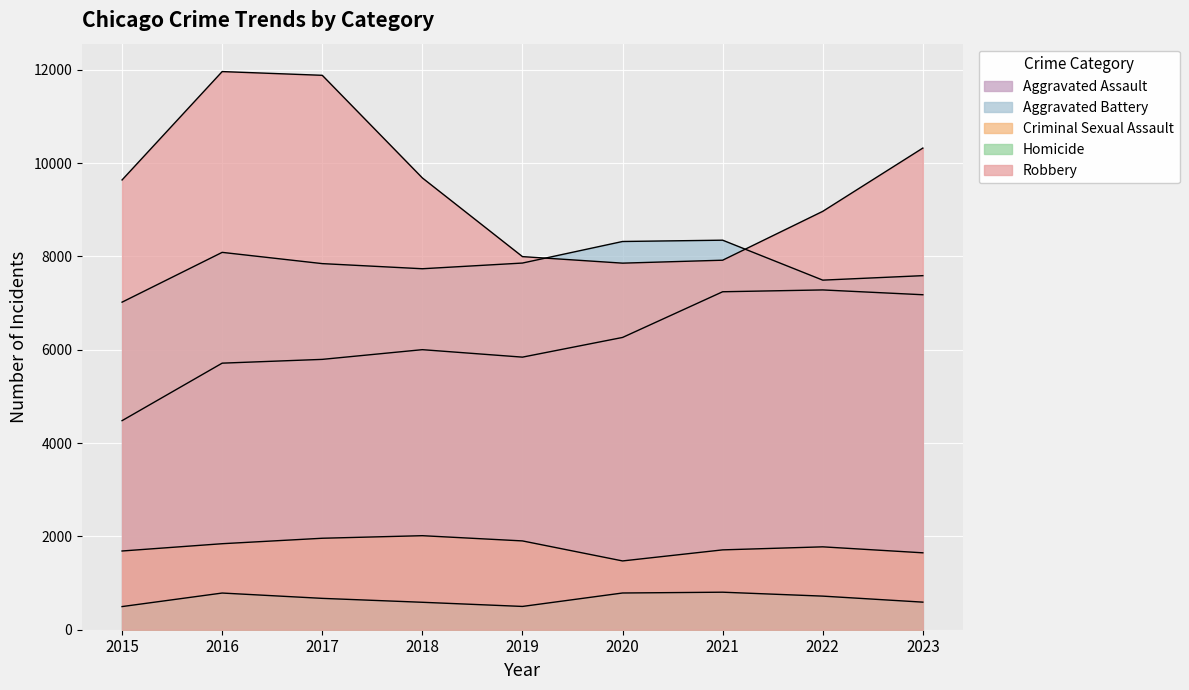

What is the difference between the maximum and minimum values in the Robbery series?

4105